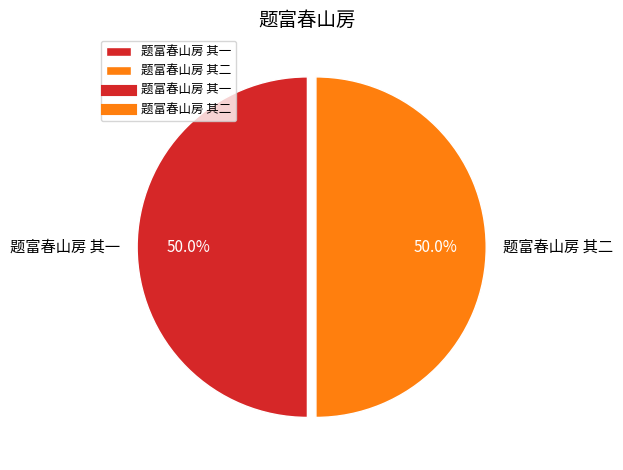

What percentage is NOT represented by 题富春山房 其二?

50.0%